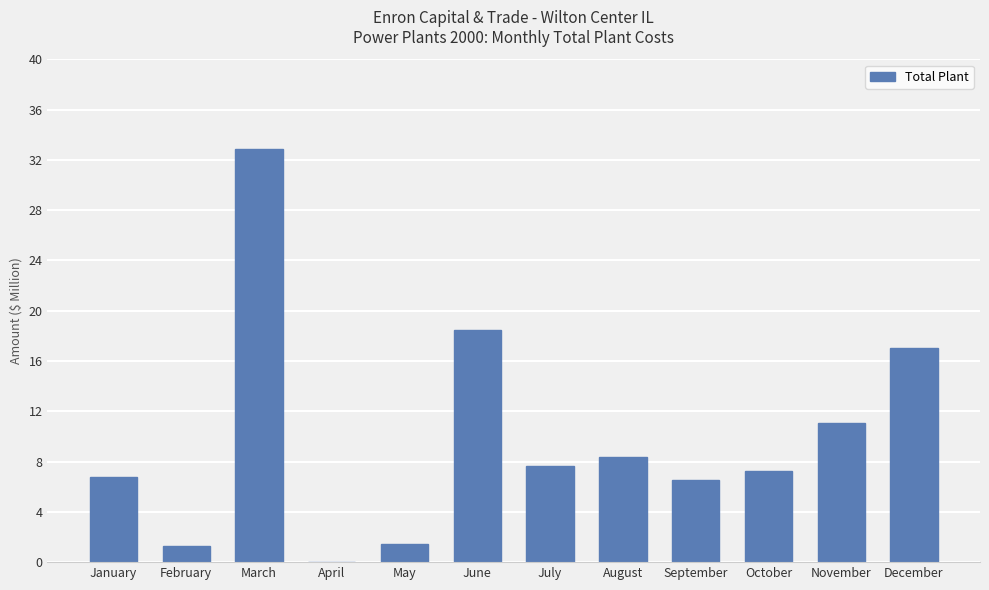

Rank the categories by value from highest to lowest.

March, June, December, November, August, July, October, January, September, May, February, April